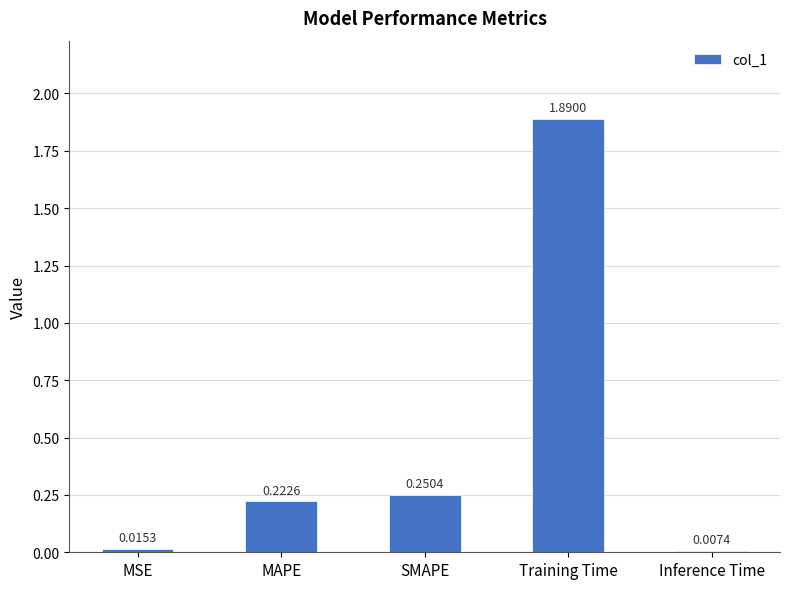

What position from the left is MAPE?

2